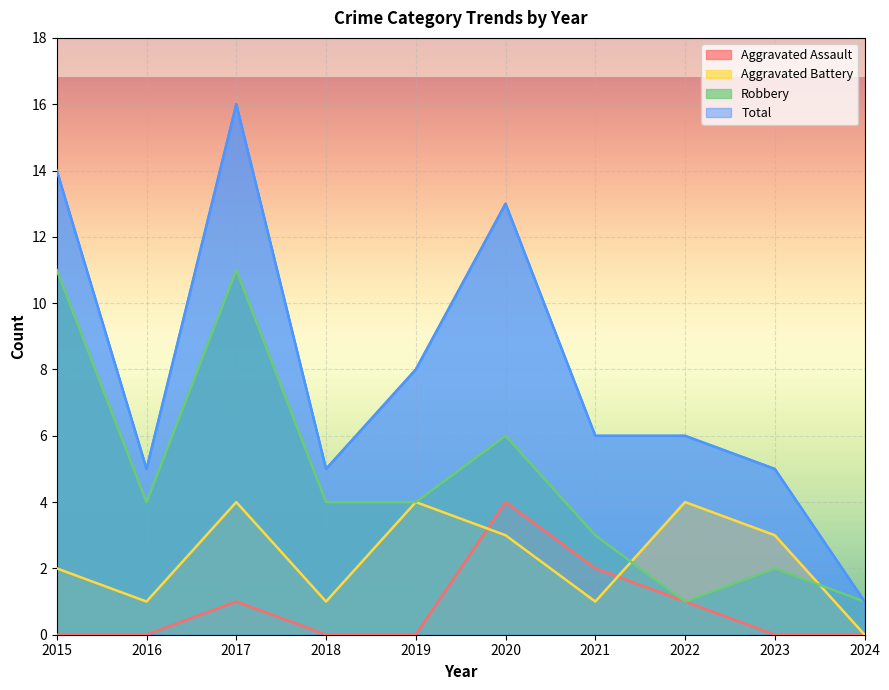

The value of Total at 2024 is 1. True or false?

True